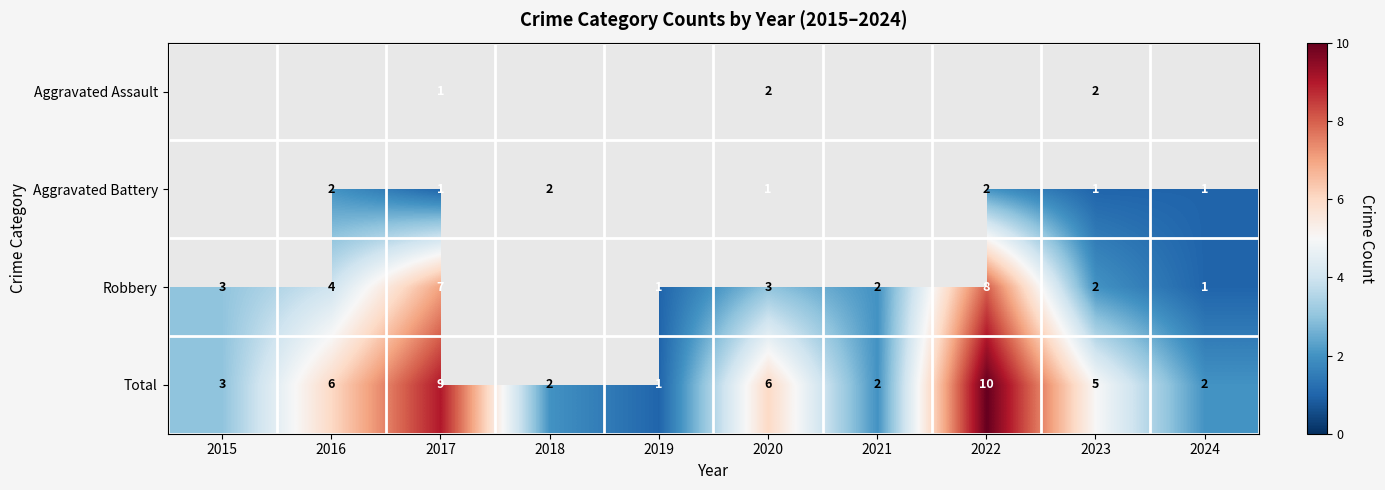

What is the difference between the maximum and minimum values in the Total series?

9